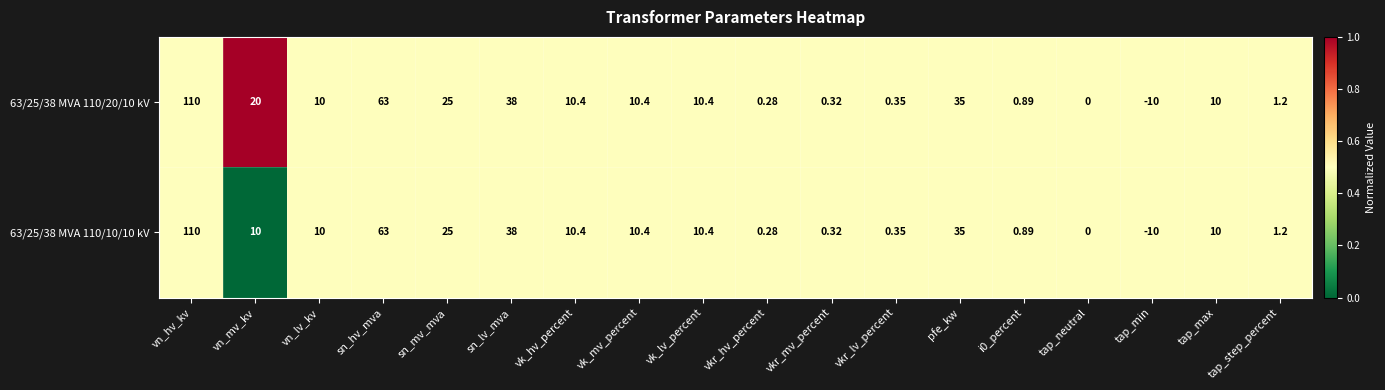

Where is 63/25/38 MVA 110/10/10 kV nearest to the value 50?

sn_lv_mva